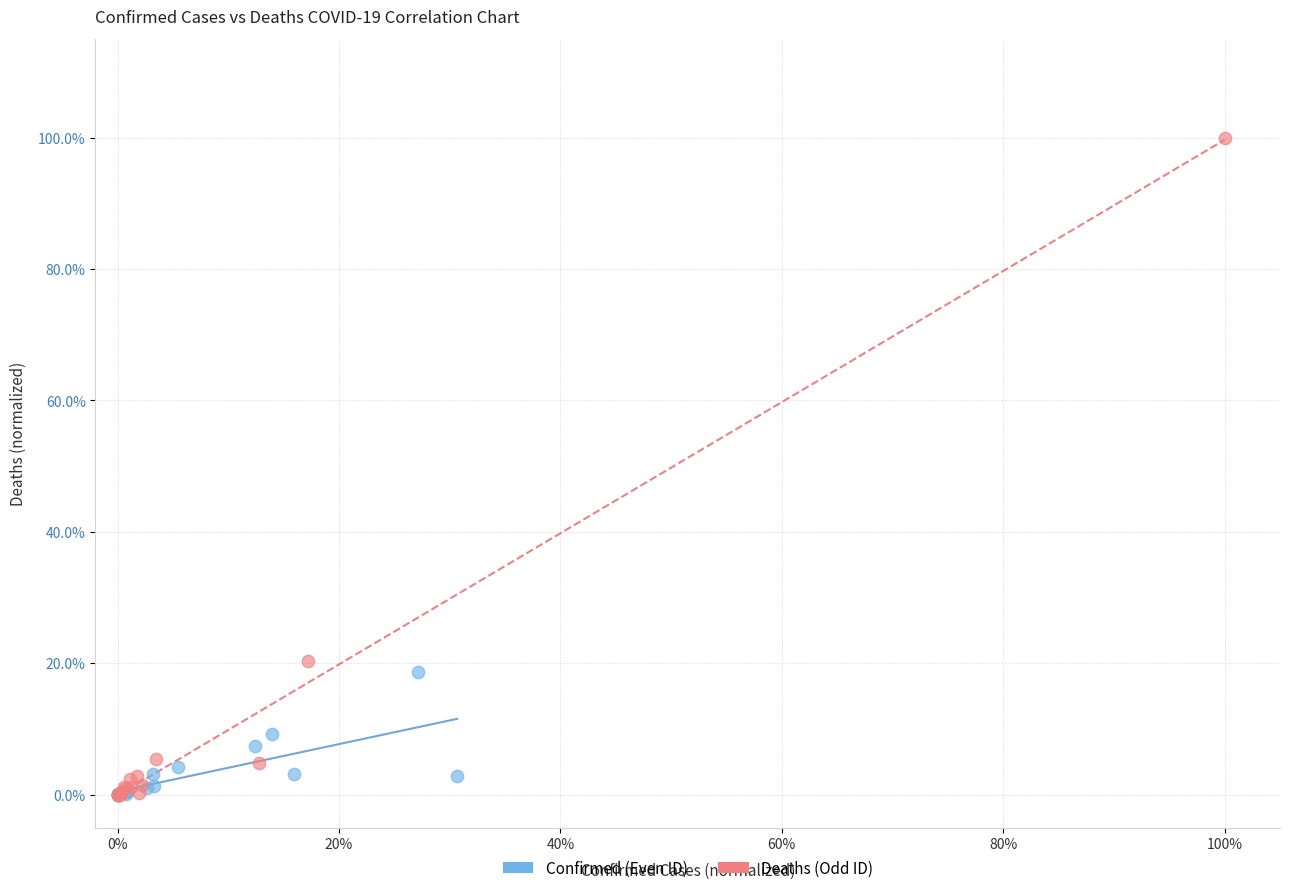

What are all the series names shown in the legend?

Confirmed (Even ID), Deaths (Odd ID)